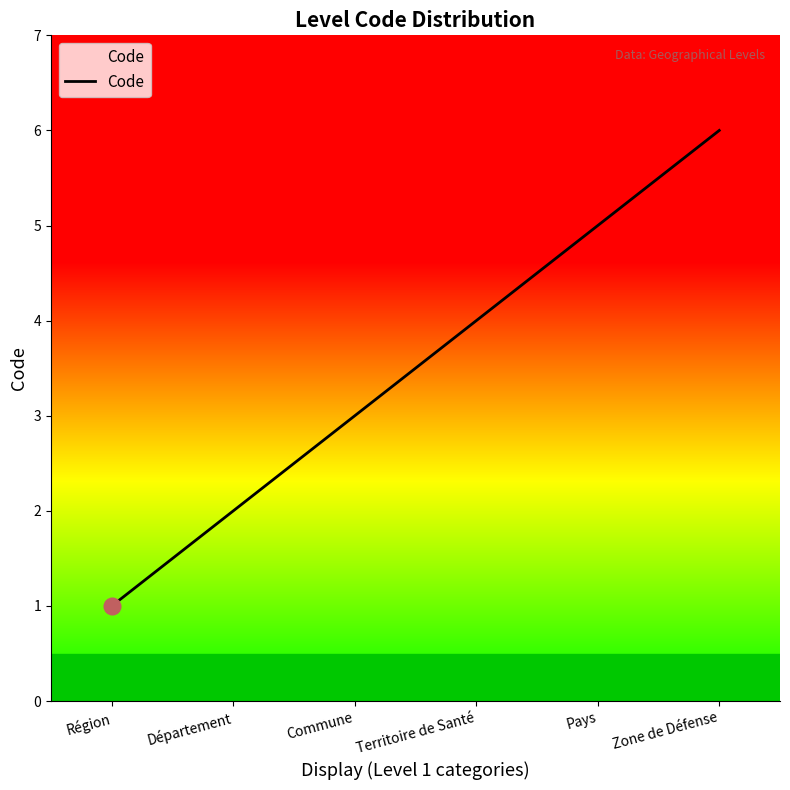

Which category has the highest value across all series?

Zone de Défense